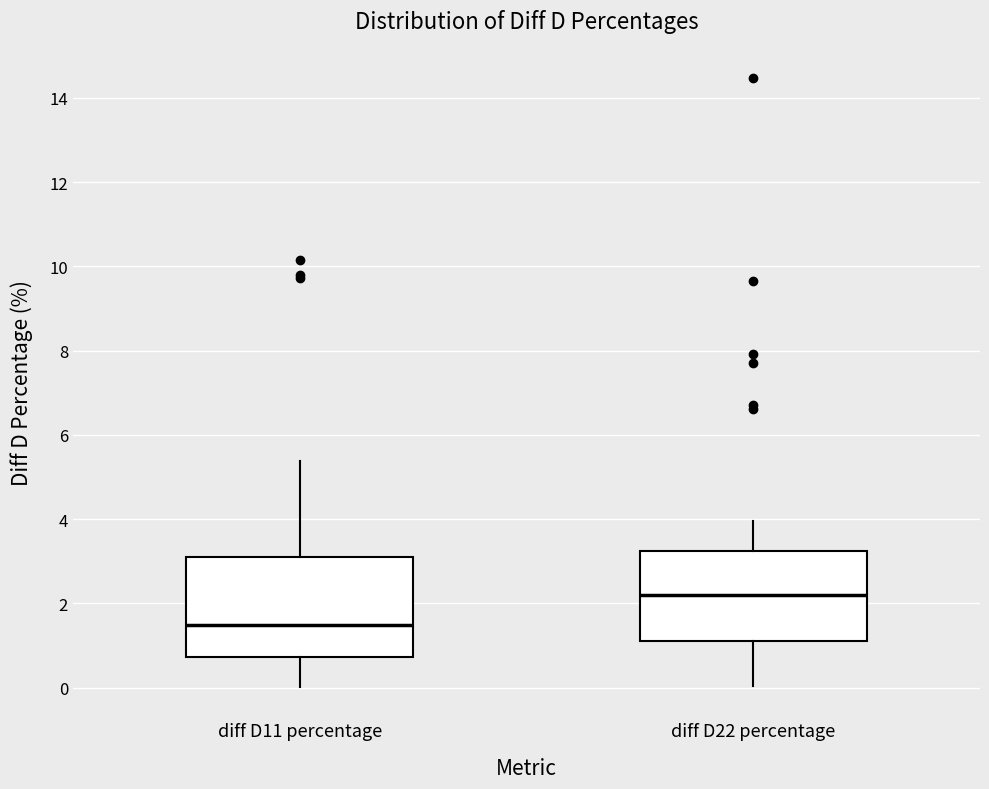

Reading left to right, transcribe this box plot: for each box, give where its median line is, the range the box spans, and where its two whiskers end, as read against the y-axis. The values are not printed on the chart, so give them approximately, as read against the axis.

diff D11 percentage: median 1.4, box 0.8 to 3.0, whiskers 0.0 to 5.4
diff D22 percentage: median 2.2, box 1.0 to 3.2, whiskers 0.0 to 4.0